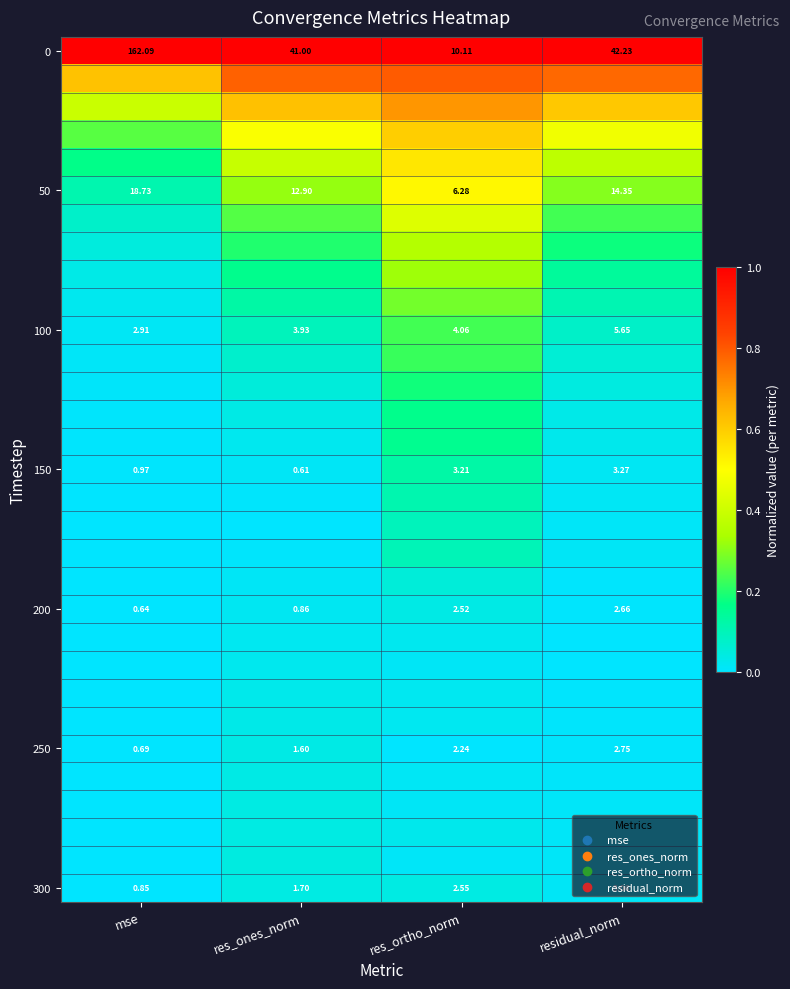

At which label is 300 closest to 1?

mse